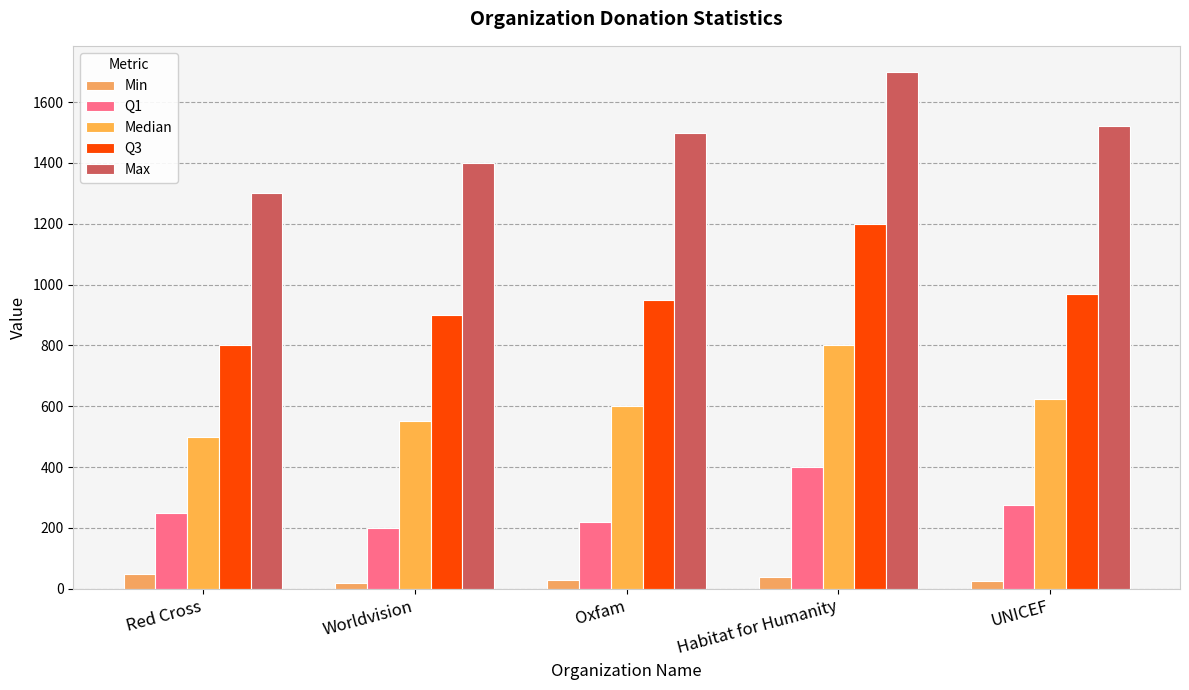

How many data points in Q3 are less than 950?

2